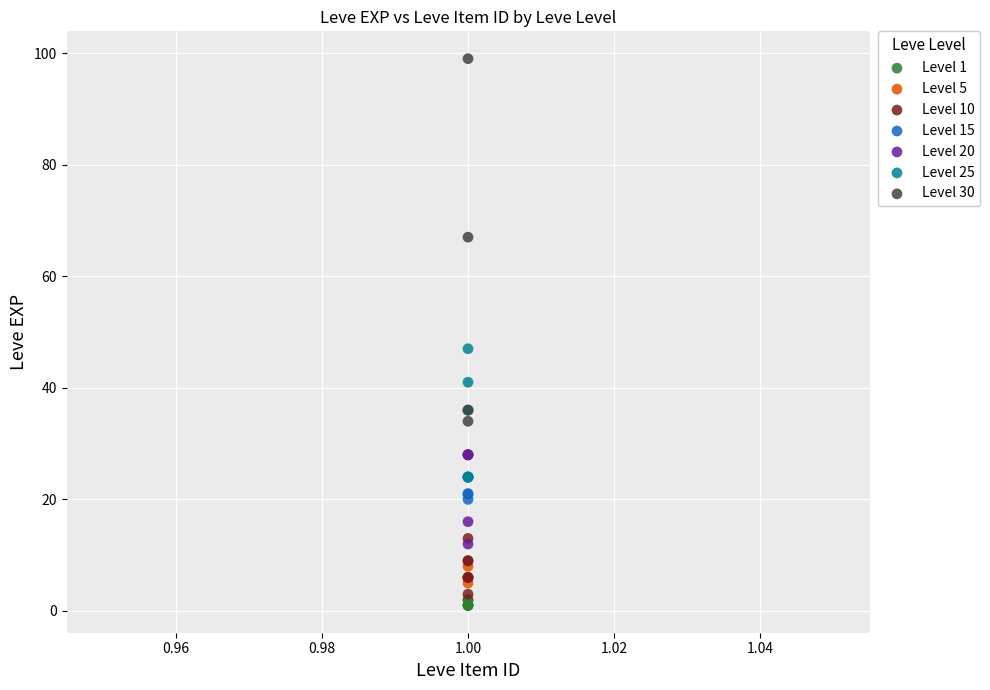

Which series contains the highest Y value?

Level 30